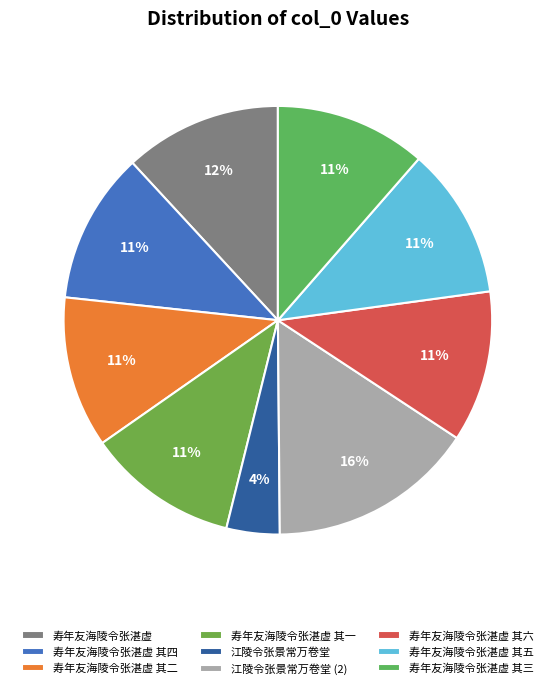

To the nearest percent, what is the average slice percentage?

11%